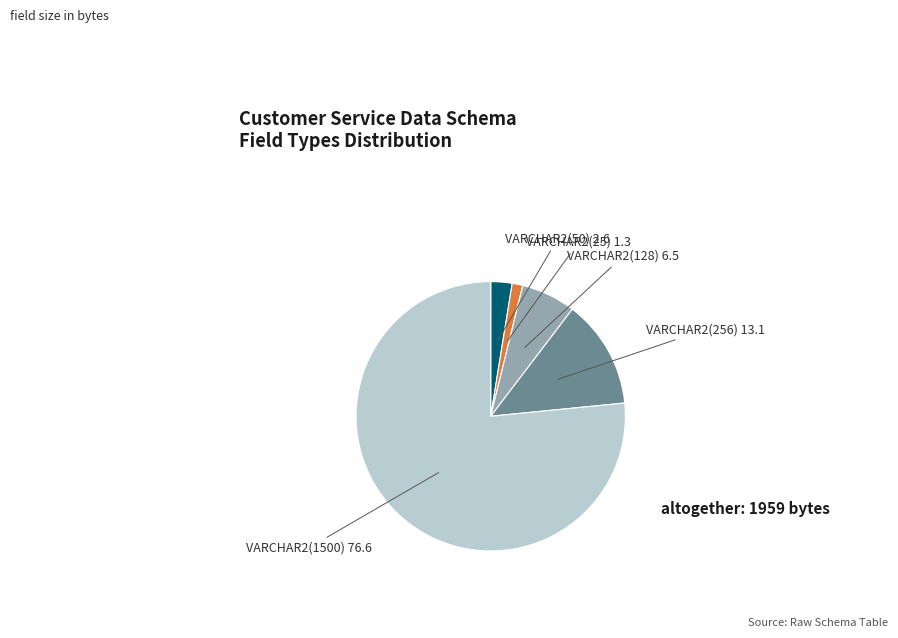

Is there any slice that represents more than half of the pie?

Yes